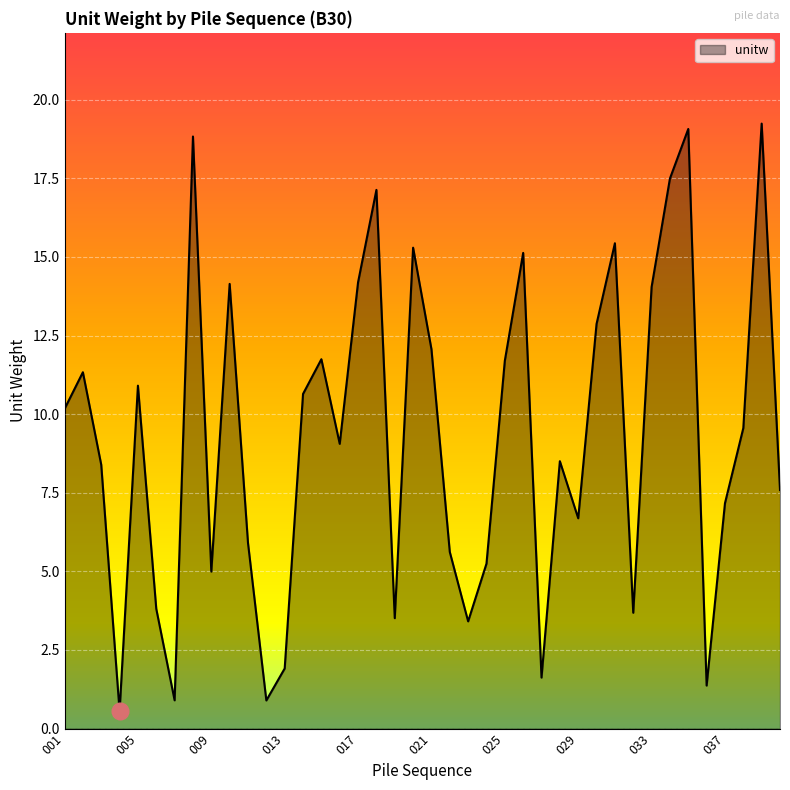

What is the difference between the maximum and minimum values?

18.7